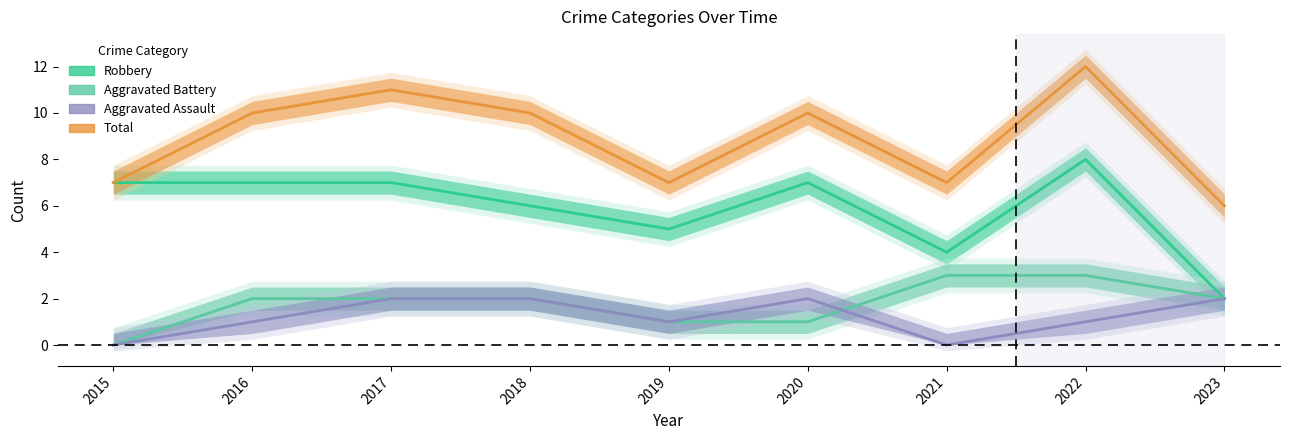

Is this an area chart (filled region under the line)?

No